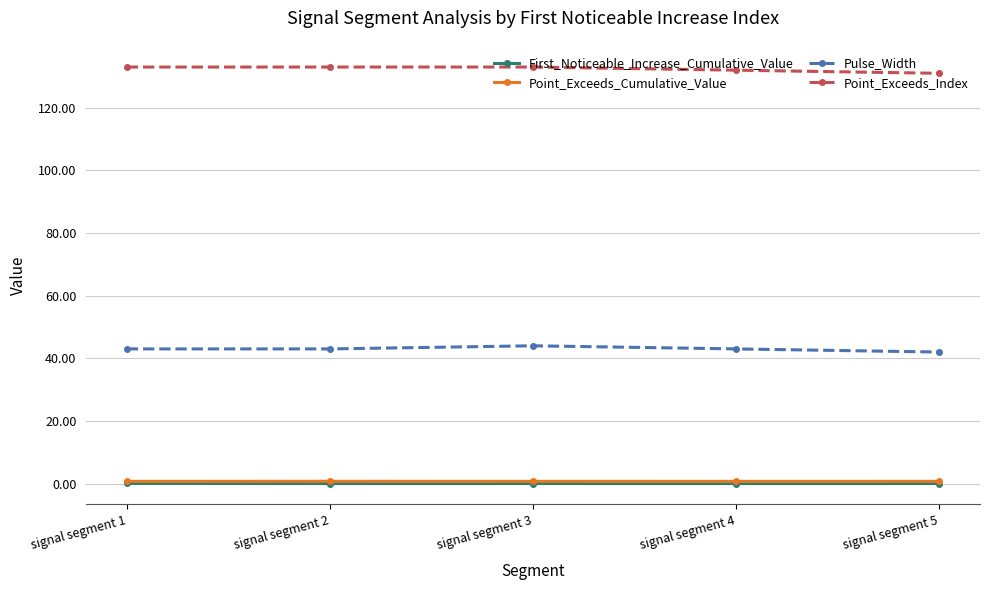

True or false: Point_Exceeds_Cumulative_Value and Point_Exceeds_Index cross at least once.

False